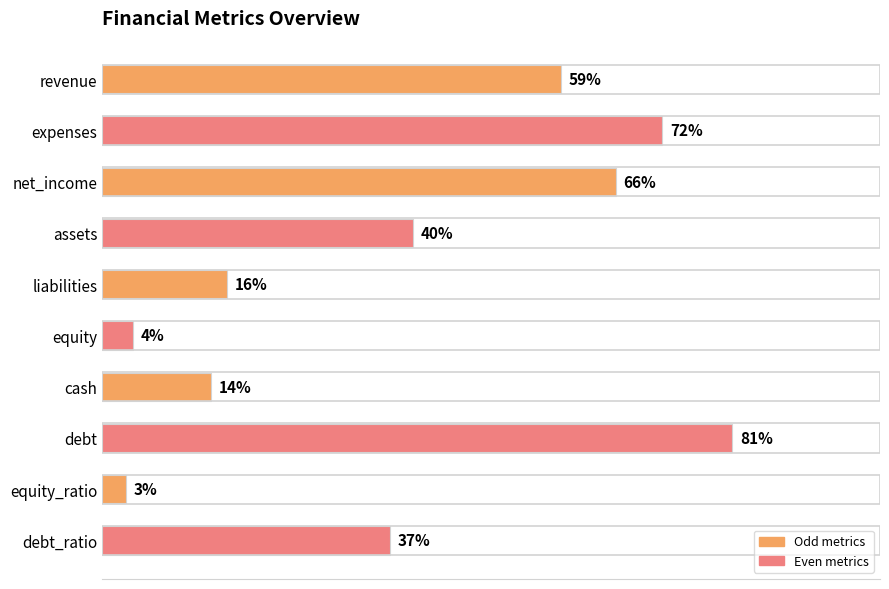

At which category does the chart reach its peak across all series?

debt